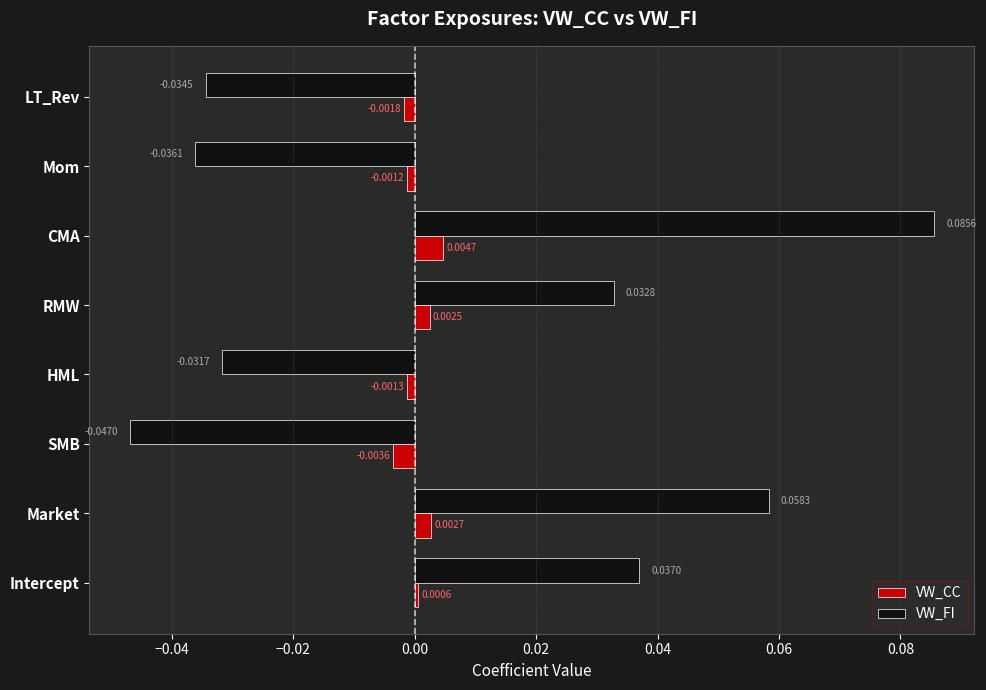

How many values in VW_CC are below zero?

4